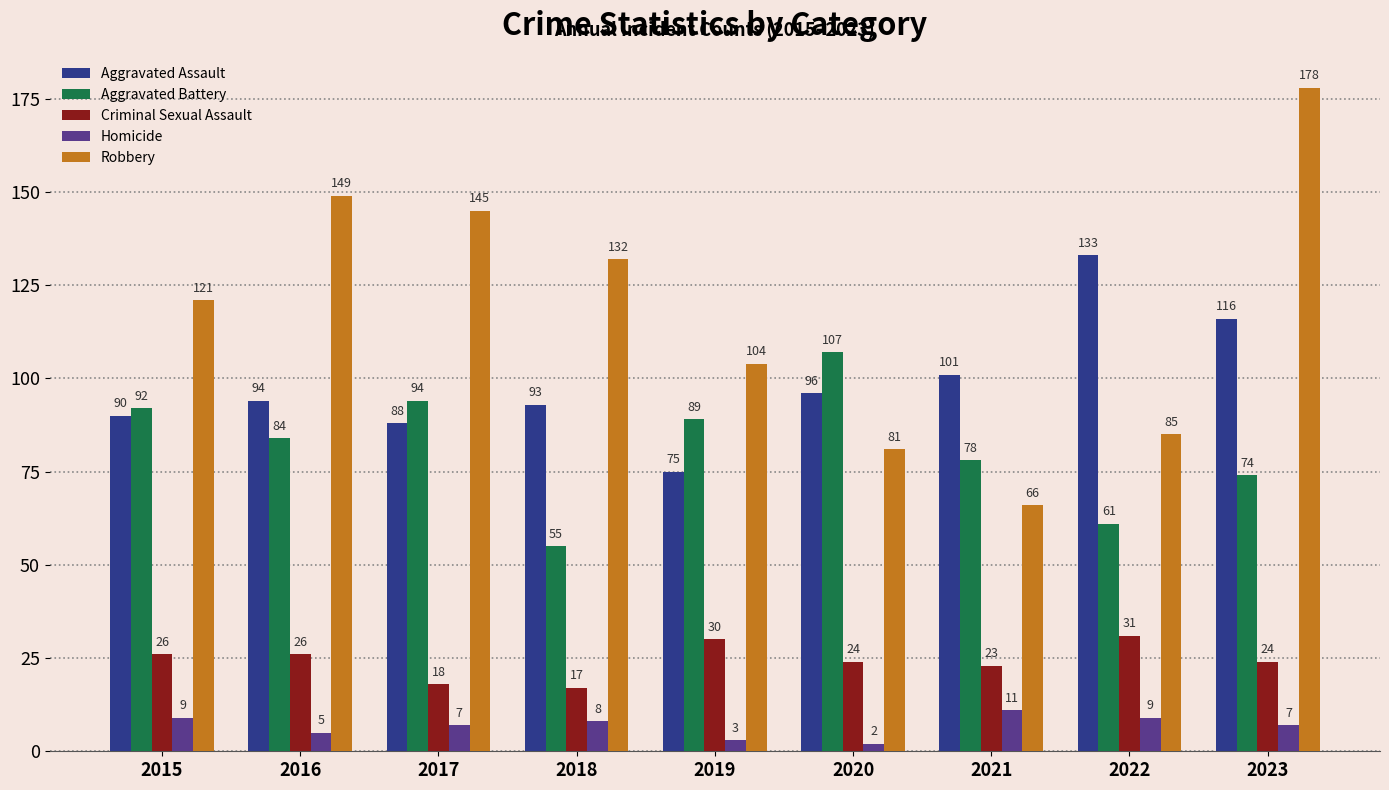

Which series changed the most between 2016 and 2018?

Aggravated Battery